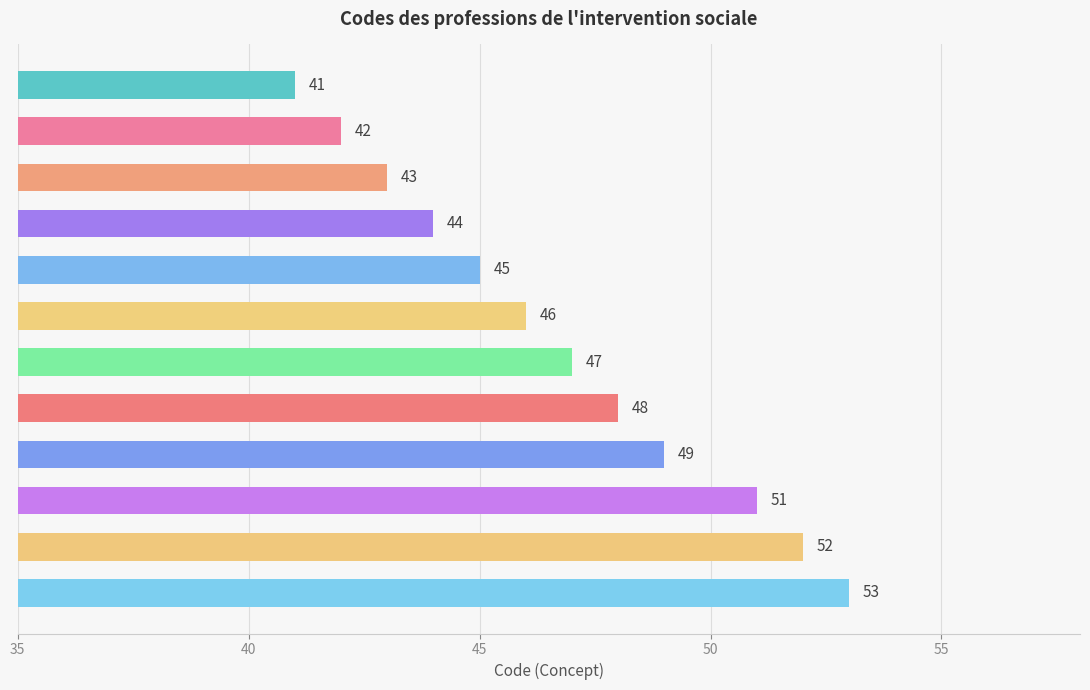

What is the average value?

47